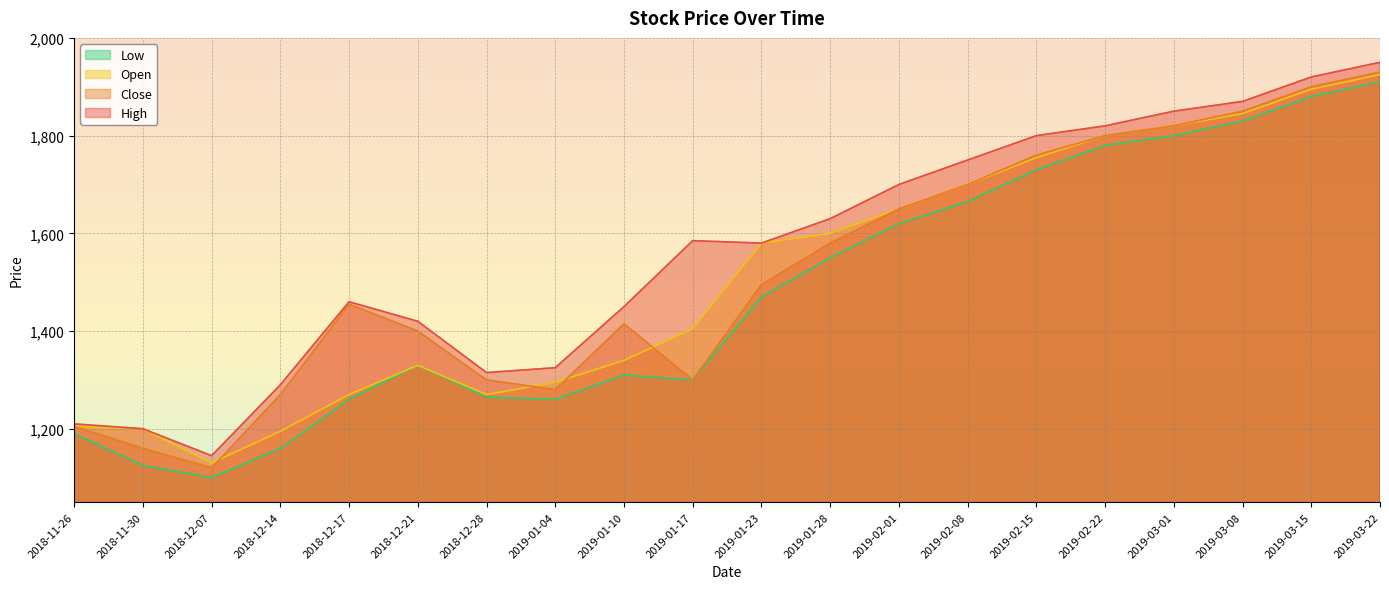

Which series ends up on top after the final intersection of Open and Close?

Open